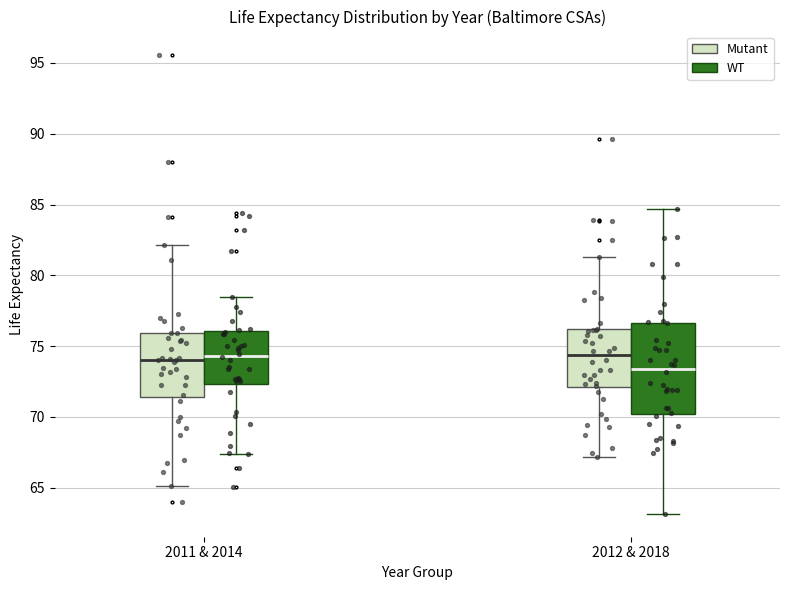

Which box is the tallest, from its lower edge to its upper edge?

2012 & 2018 (WT)